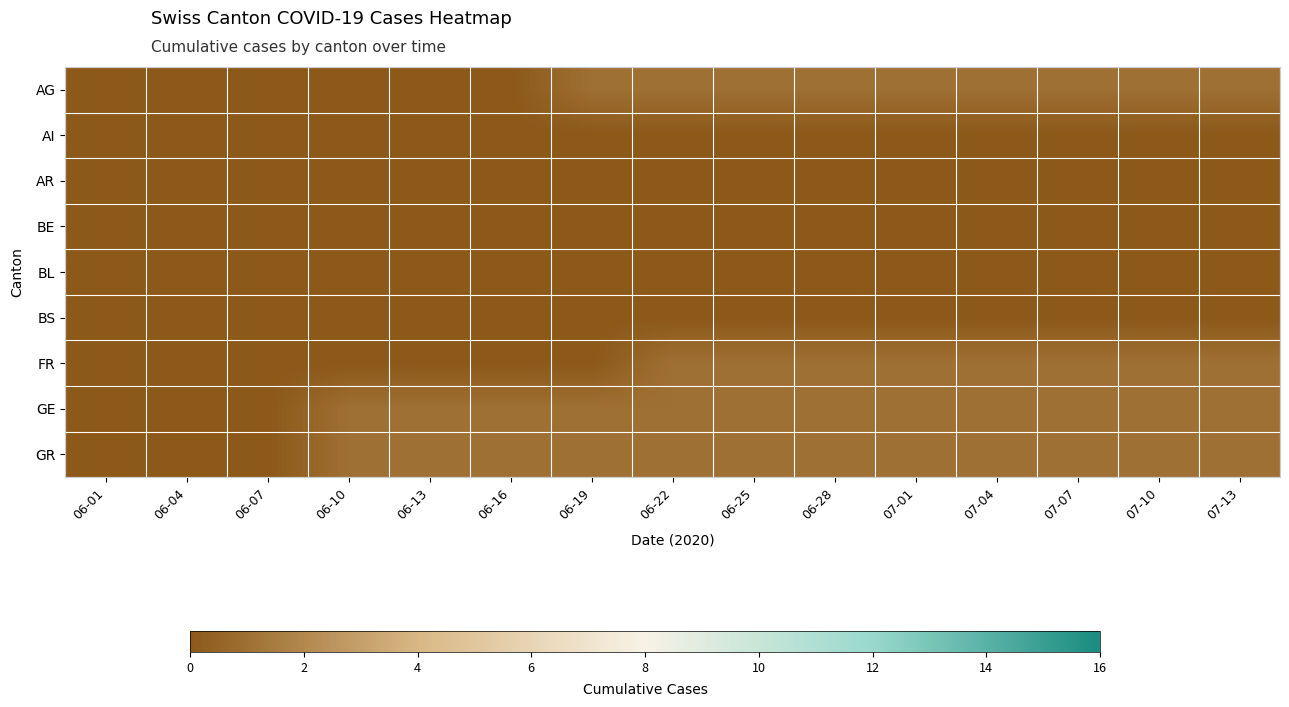

Which series has the largest range (max minus min)?

AG